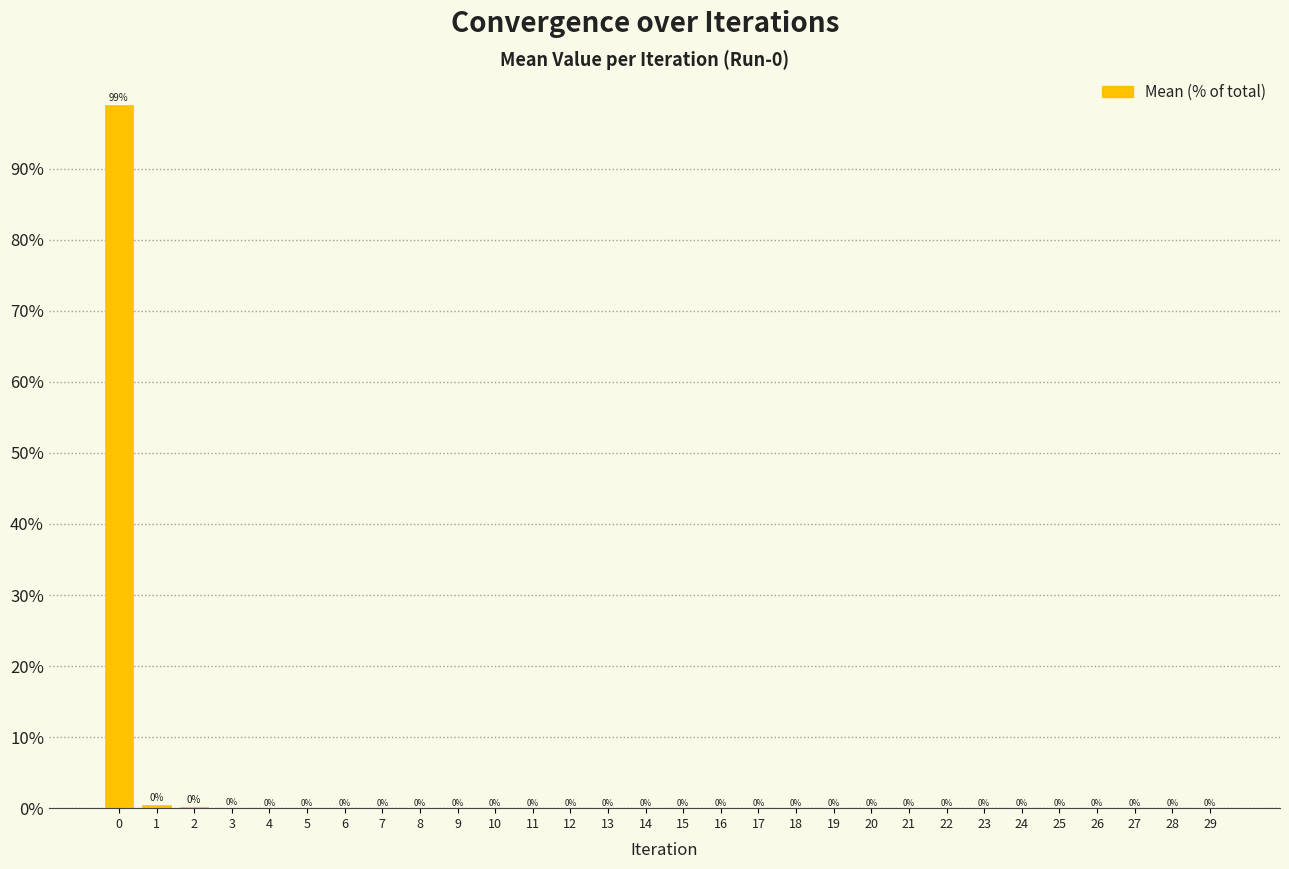

What is the sum of the values at 9 and 0?

99.0